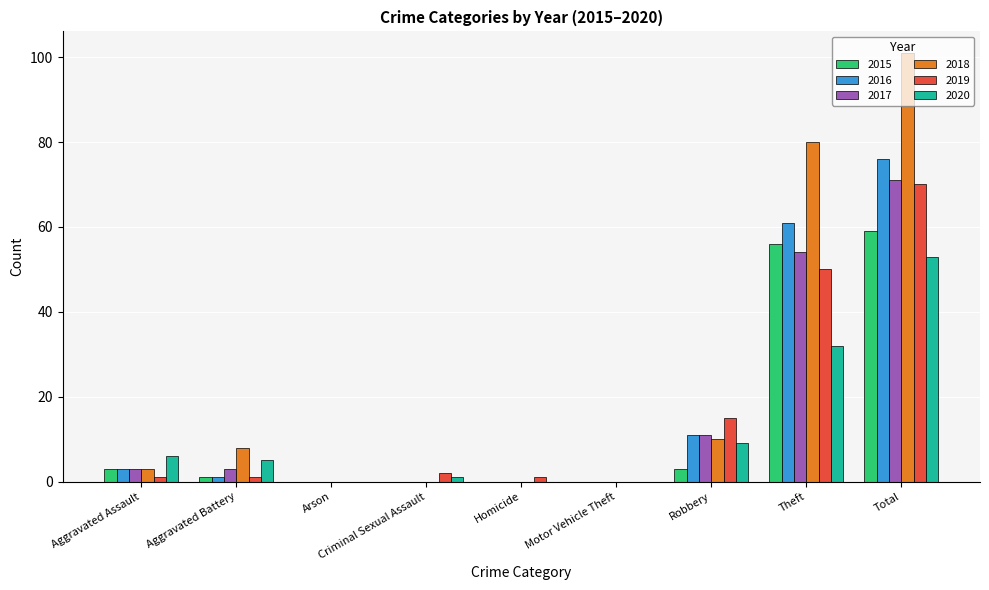

What is the total value across all series at Homicide?

1